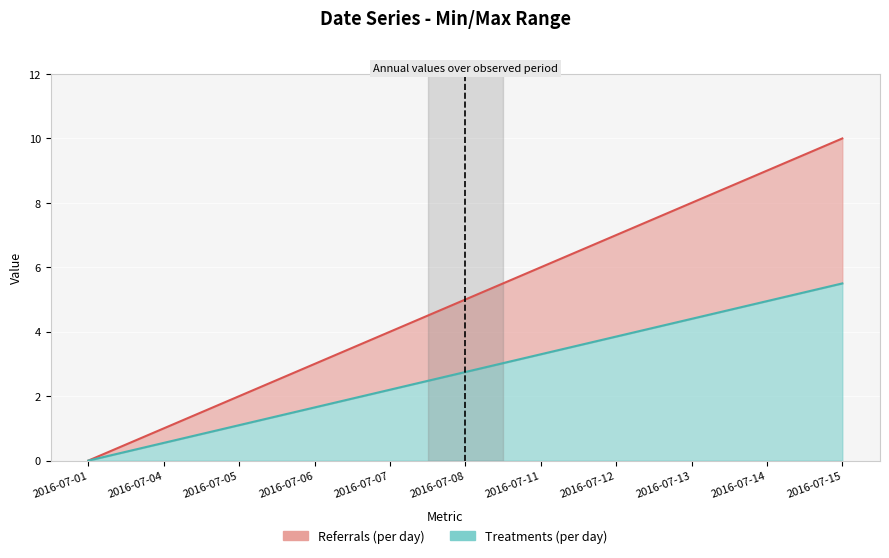

What is the ratio of the value at 2016-07-14 to the value at 2016-07-15?

0.9